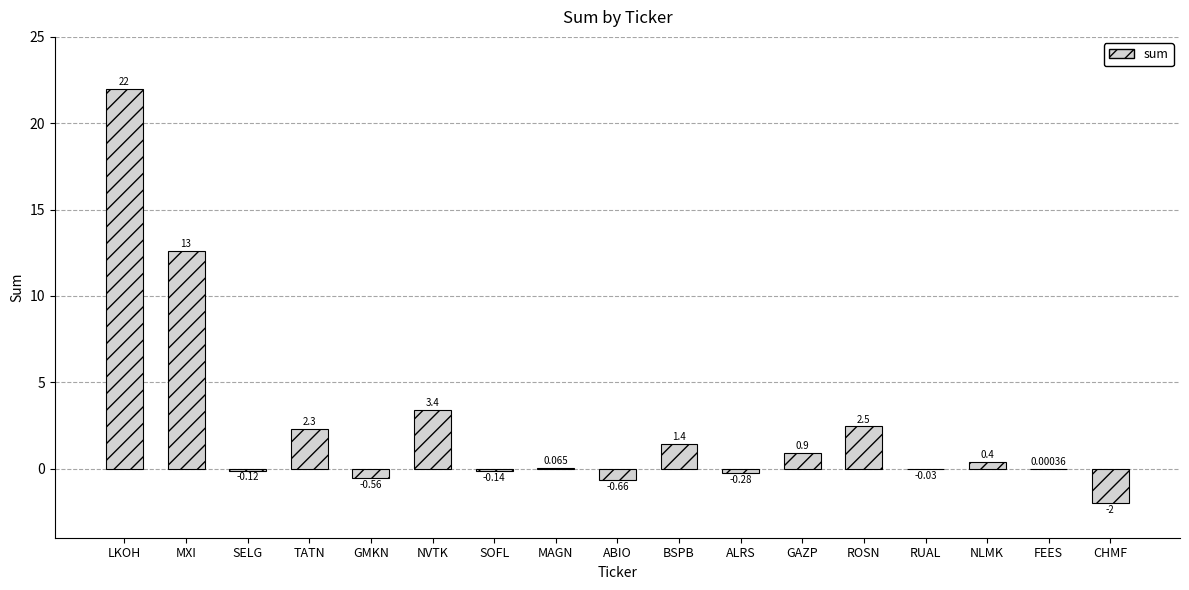

Which has a higher value, NVTK or ABIO?

NVTK